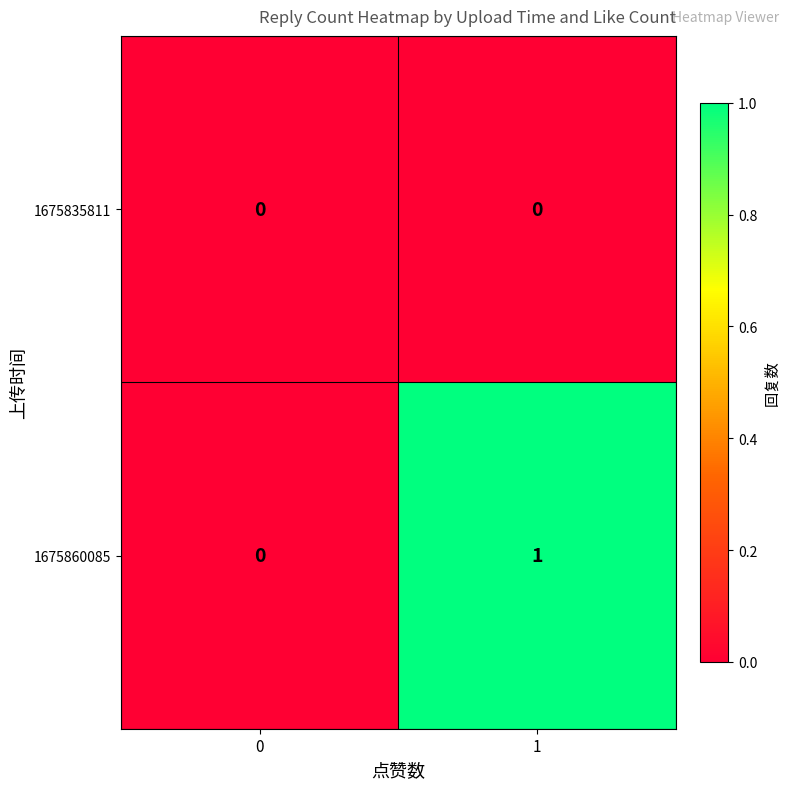

The value of 1675860085 at 0 is -1. True or false?

False